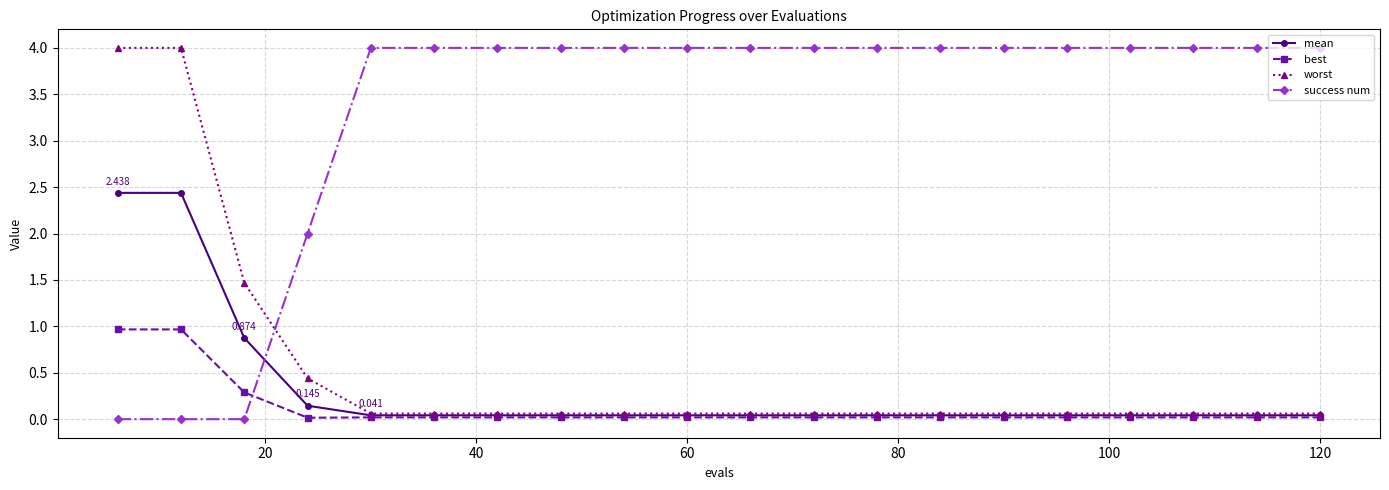

True or false: best and success num intersect in this chart.

True